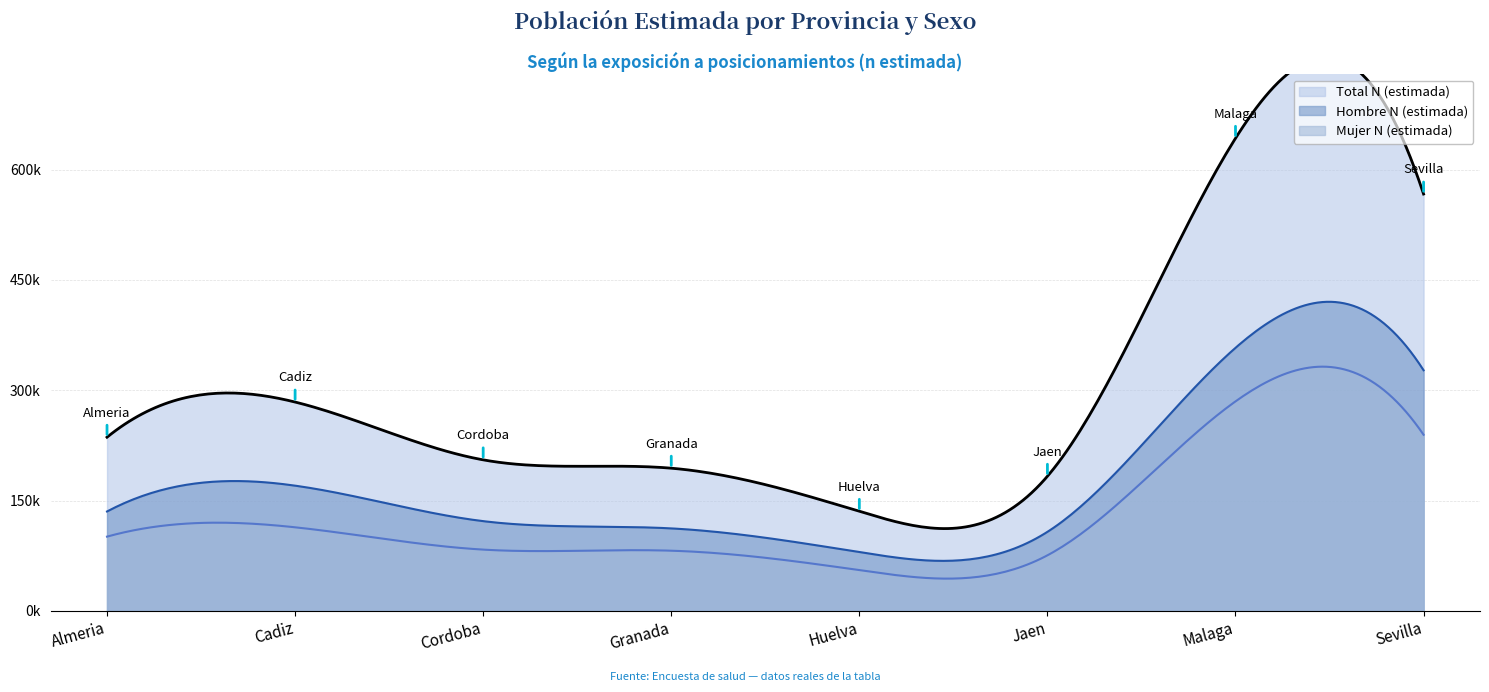

Does the chart have visible grid lines?

Yes